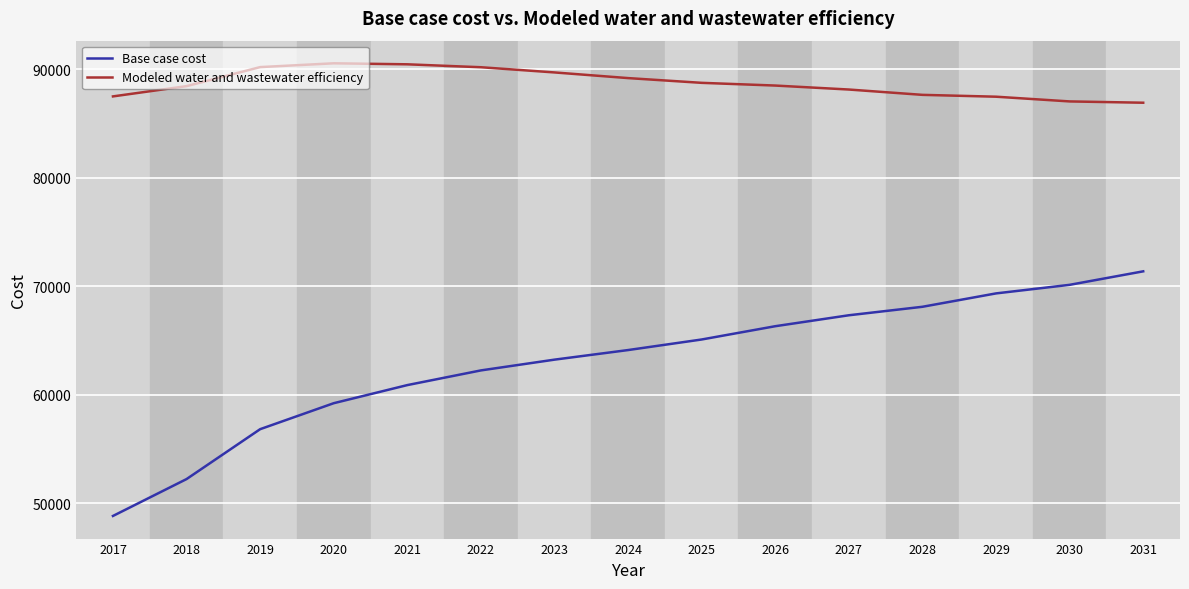

The Modeled water and wastewater efficiency series shows 119048.6 at 2025. True or false?

False